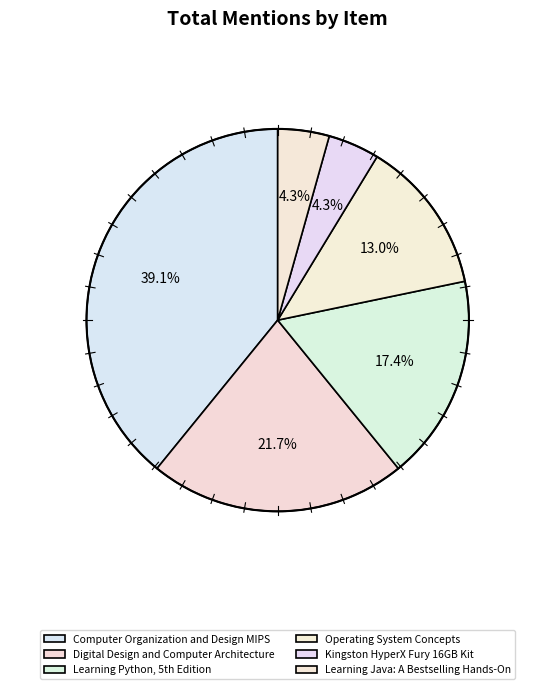

How many segments does this pie chart have?

6